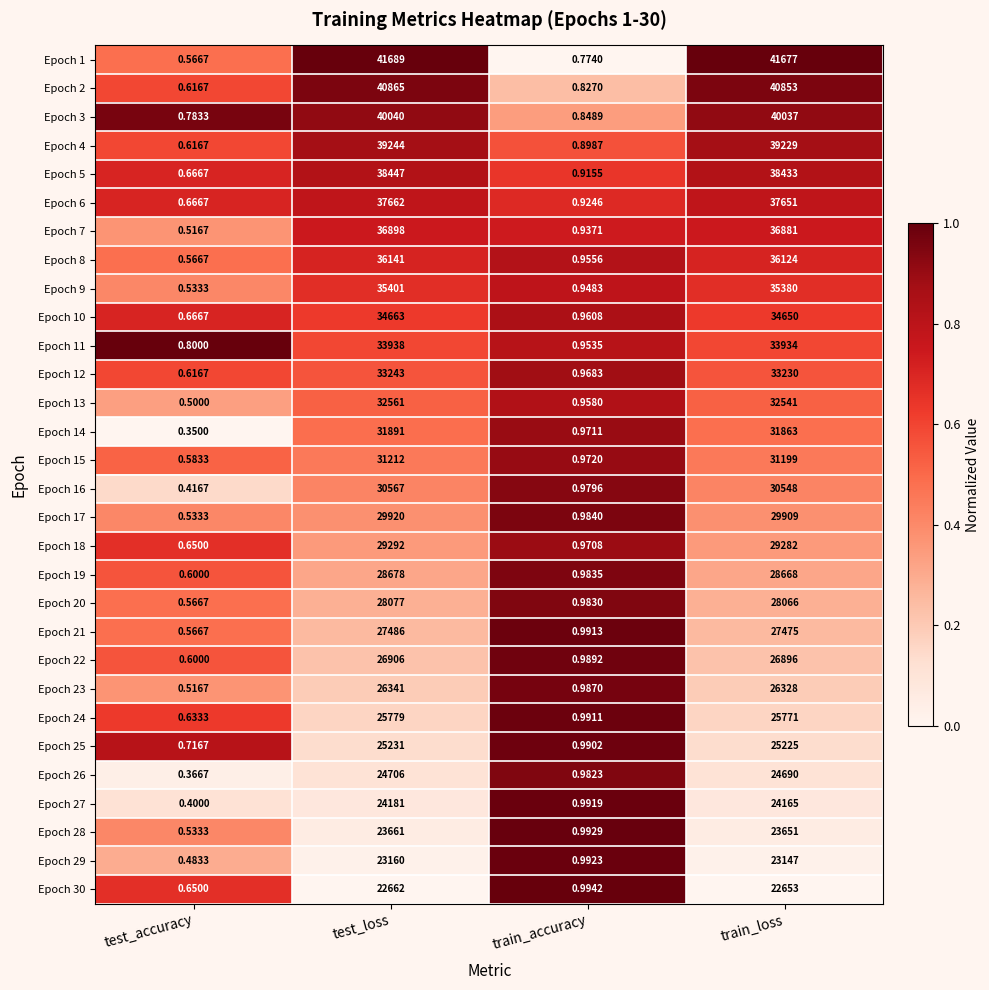

What is the difference between the highest and lowest values at test_loss?

19027.0